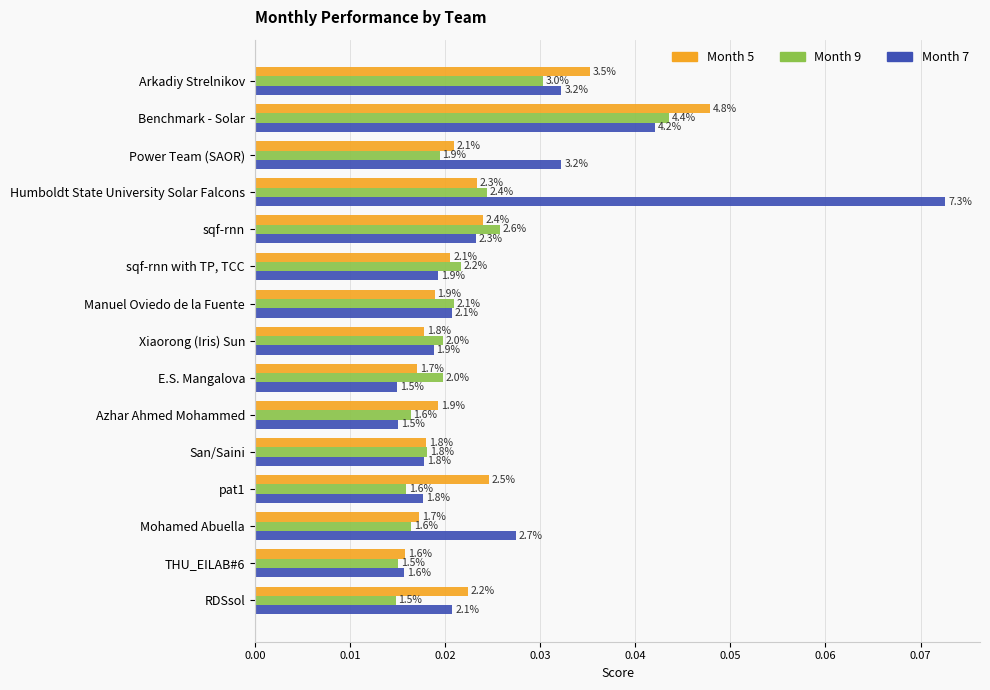

List the series in order of their peak value, lowest first.

Month 9, Month 5, Month 7